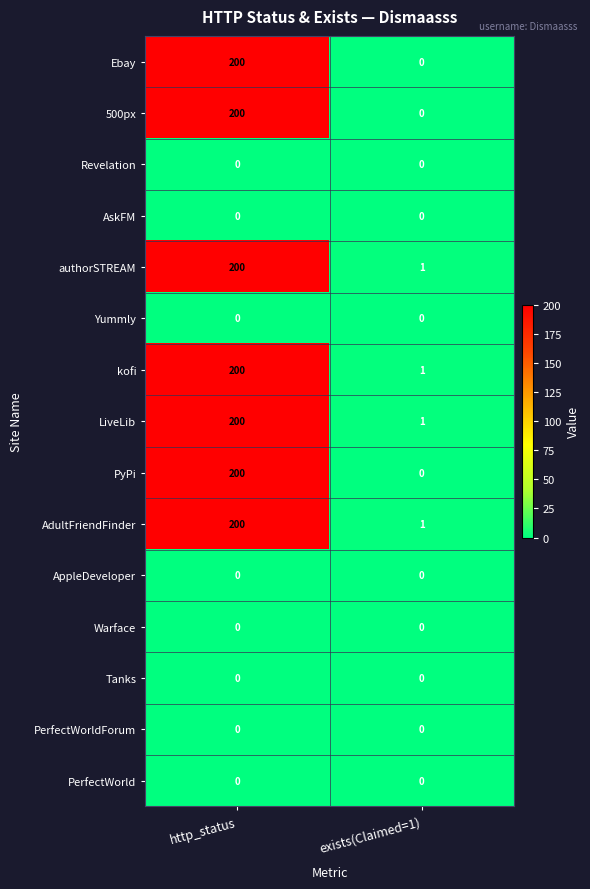

At how many categories does at least one series exceed 177?

1